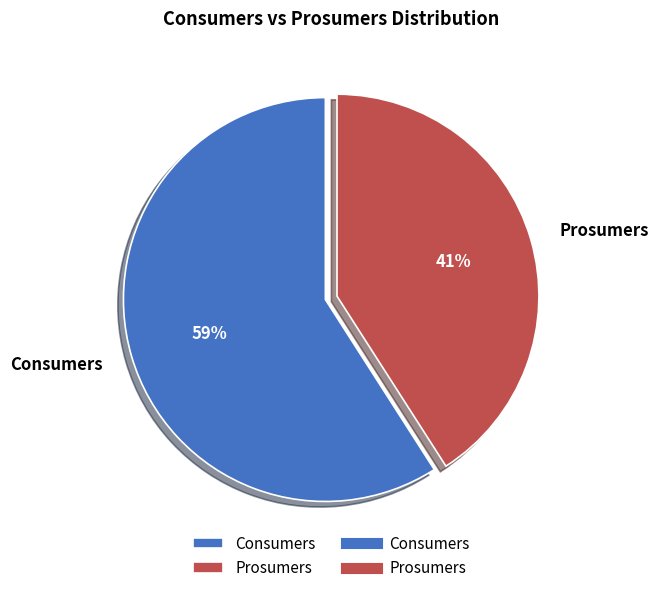

Between Consumers and Prosumers, which is larger?

Consumers